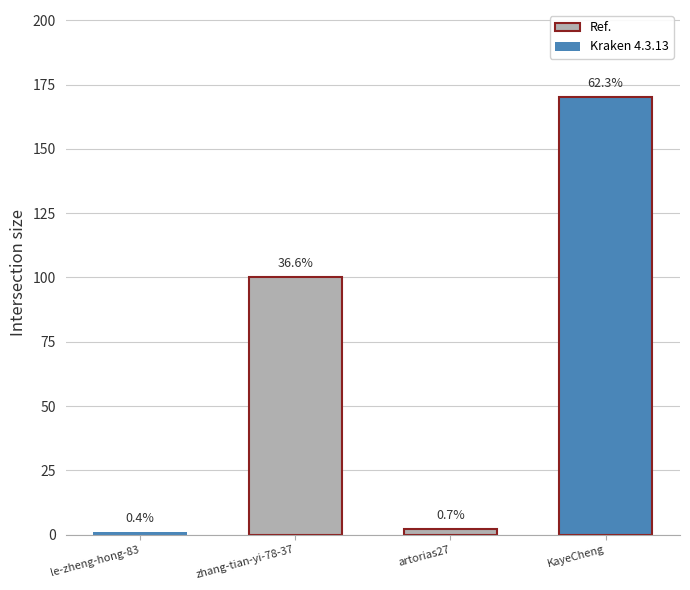

Which has a higher value, zhang-tian-yi-78-37 or artorias27?

zhang-tian-yi-78-37